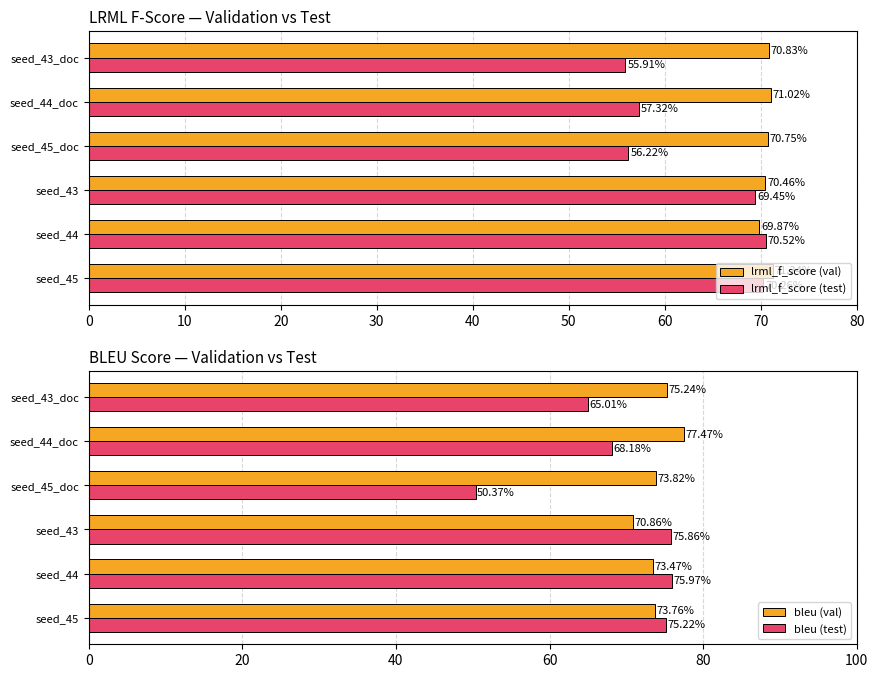

What value does the bleu (test) series have at seed_44?

76.0